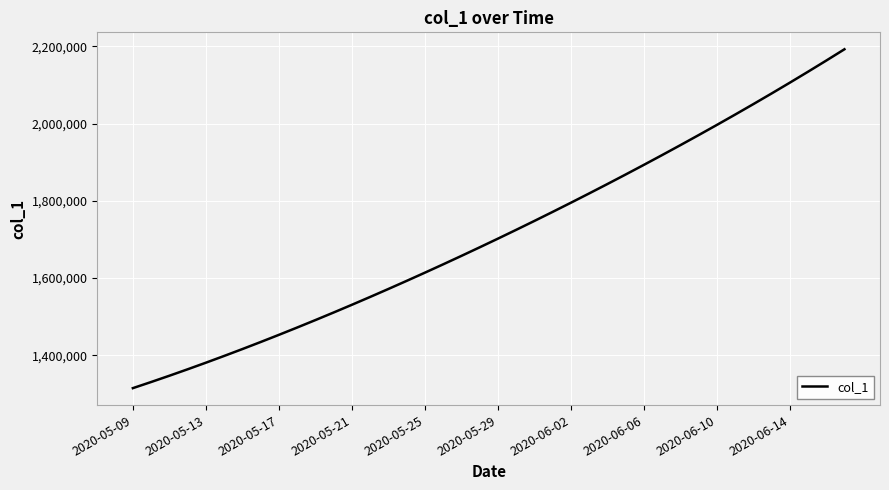

What is the minimum value shown in the chart?

1315099.0